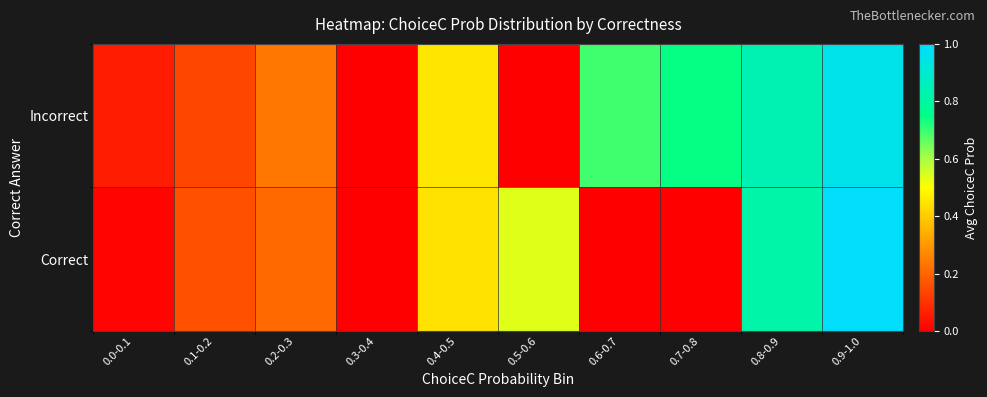

What is the greatest value displayed?

1.0